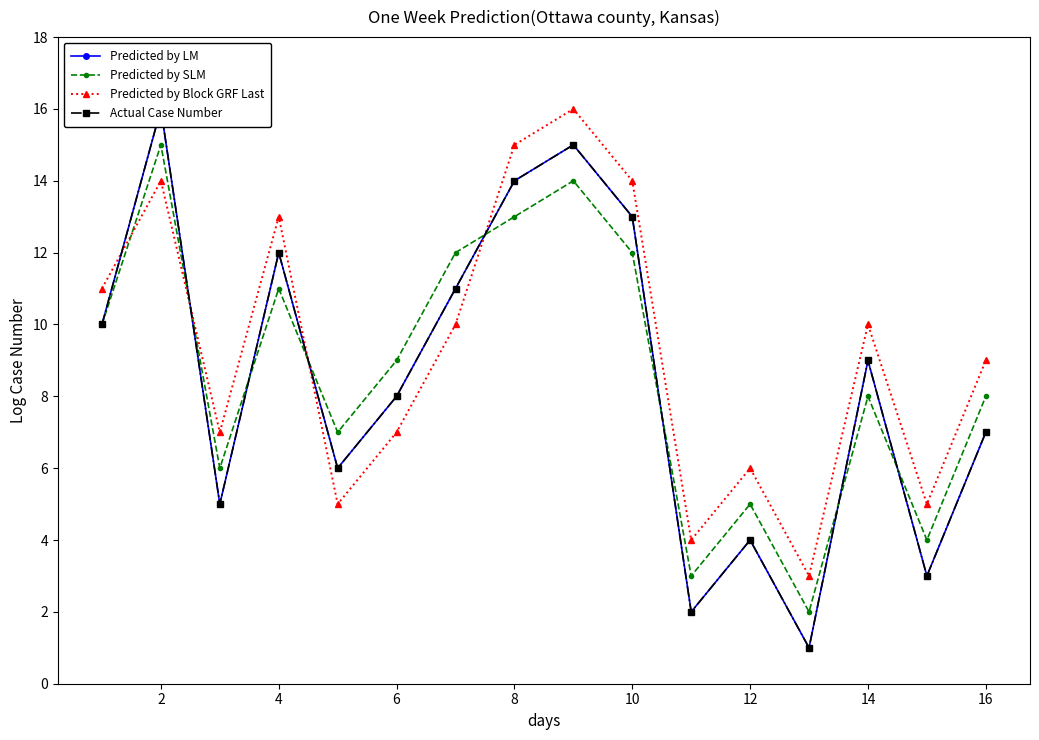

What is the sum of all Predicted by SLM values?

139